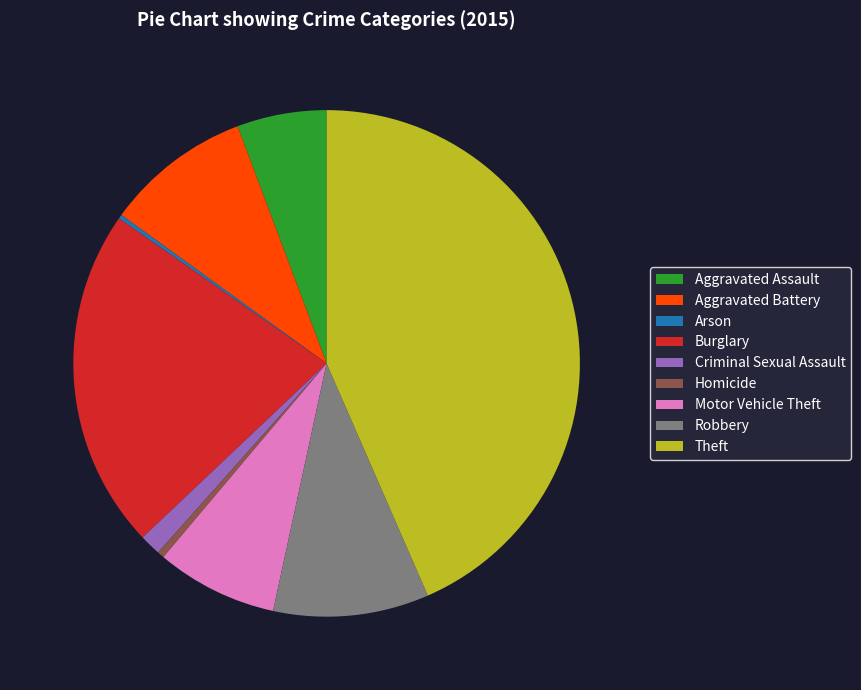

True or false: Robbery accounts for 10% of the total.

True